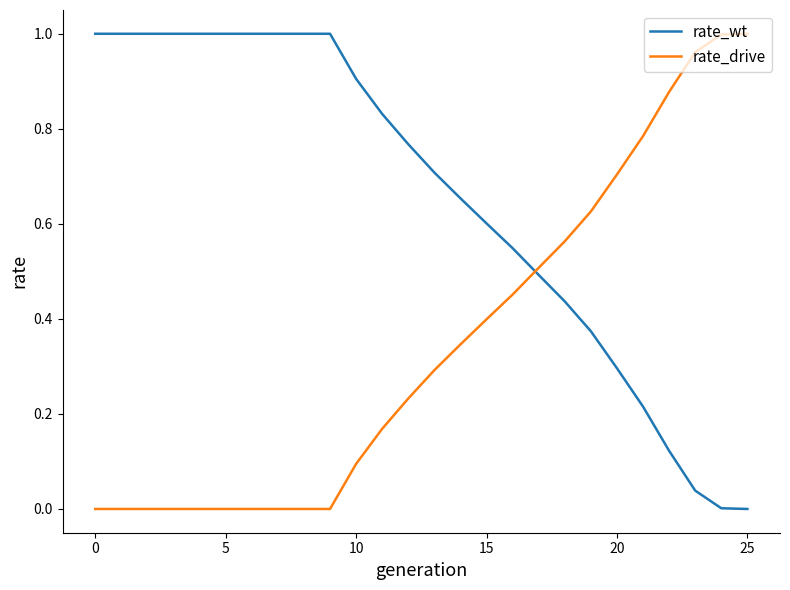

After their last crossing, which series has the higher values: rate_drive or rate_wt?

rate_drive